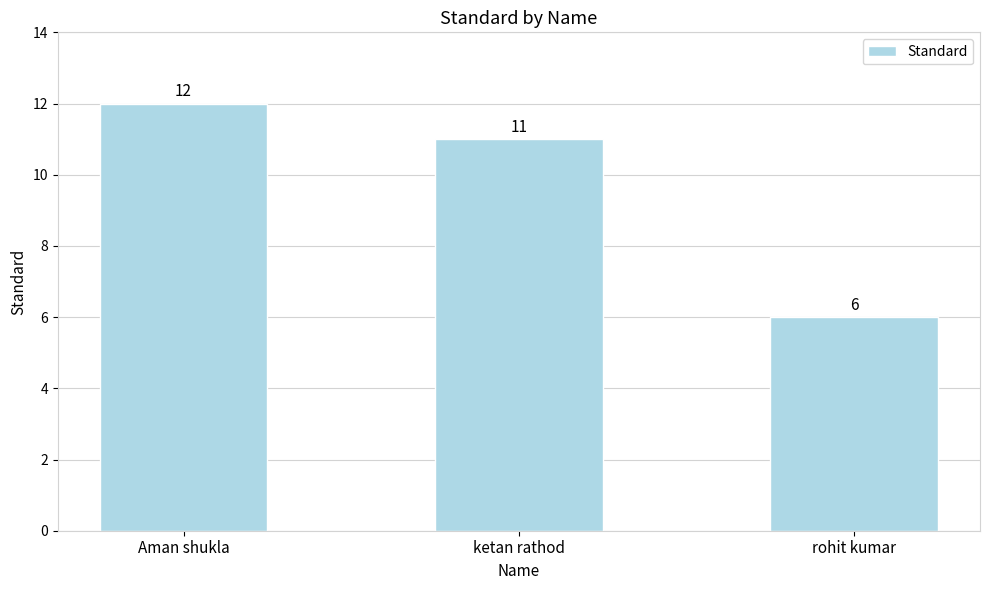

What is the change in value from ketan rathod to rohit kumar?

-5